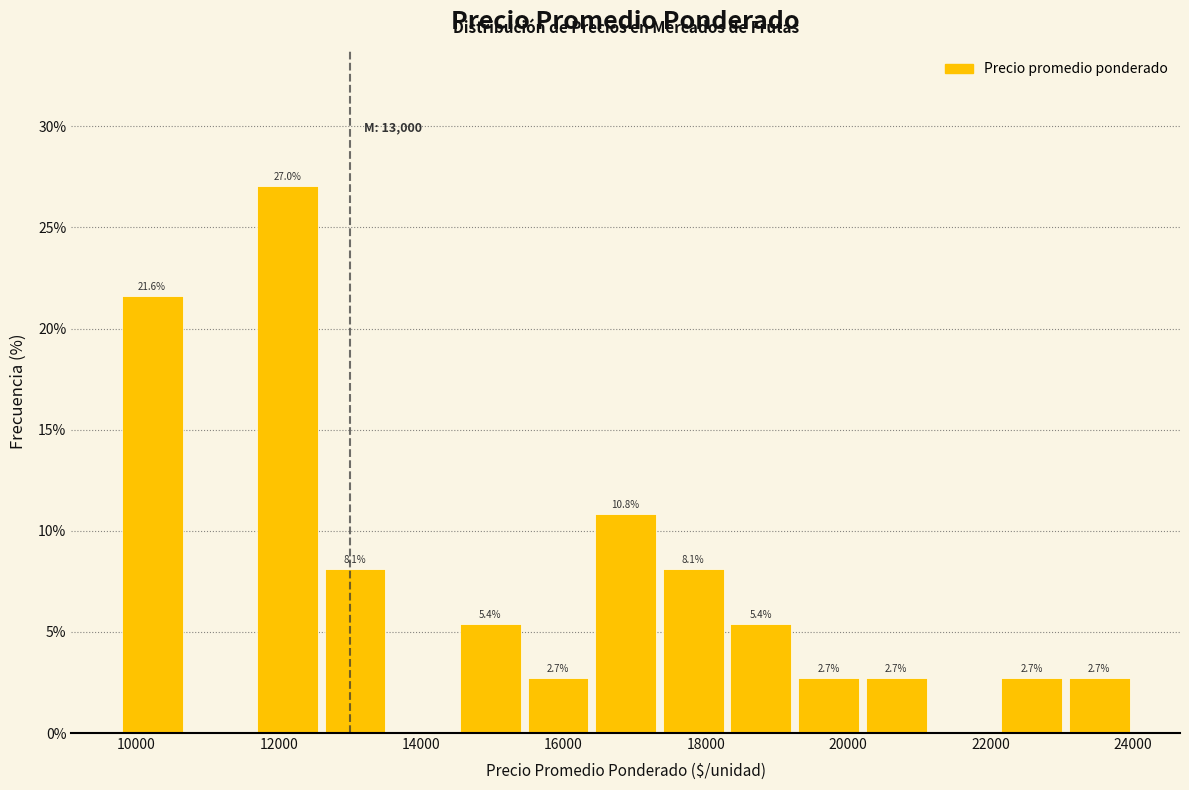

Over which range of the x-axis is the bar tallest?

11600 to 12600